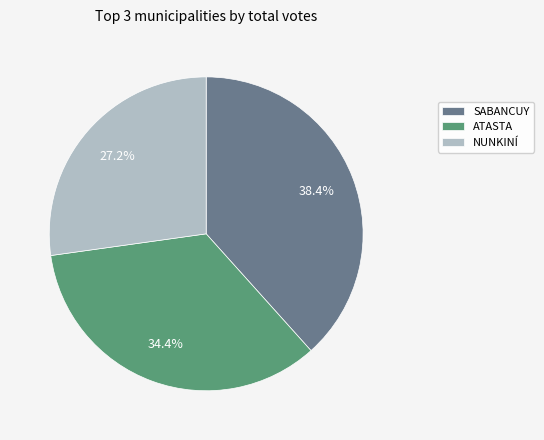

How many slices are in this pie chart?

3